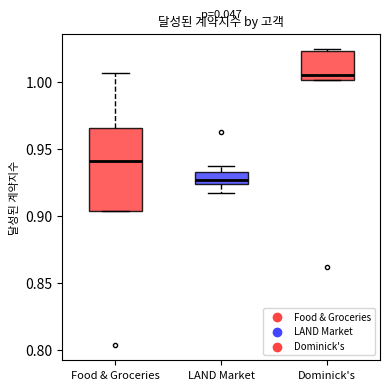

Which box has the lowest median line?

LAND Market